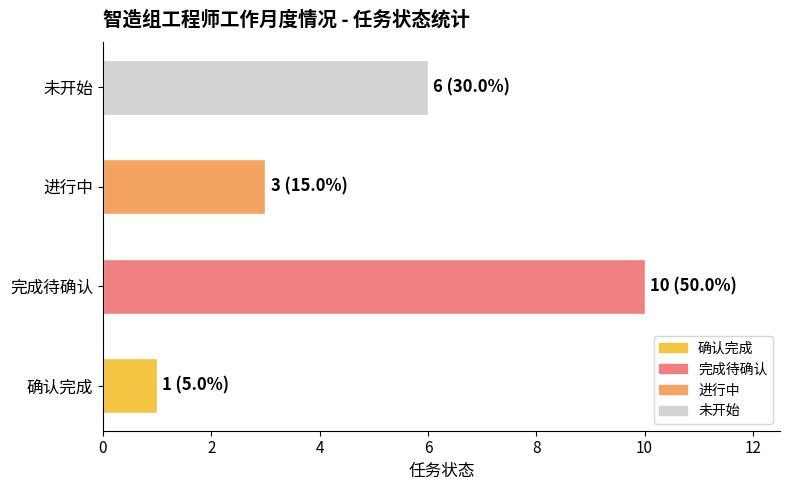

Count the values in the range 3 to 10.

3